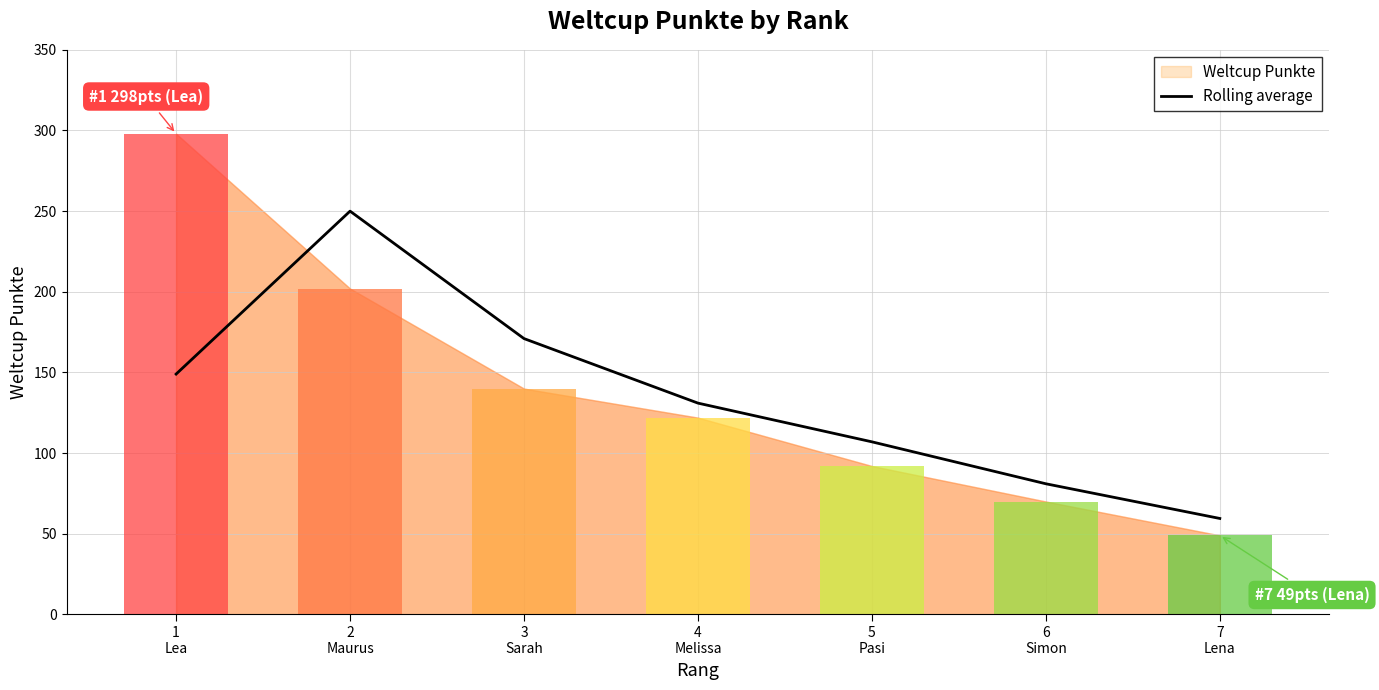

At which category does the chart reach its minimum across all series?

7
Lena